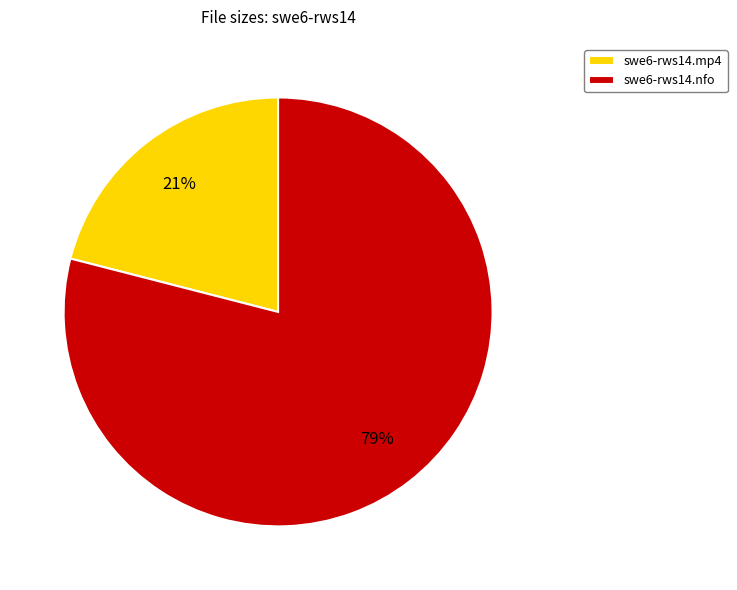

Does any single category account for the majority?

Yes